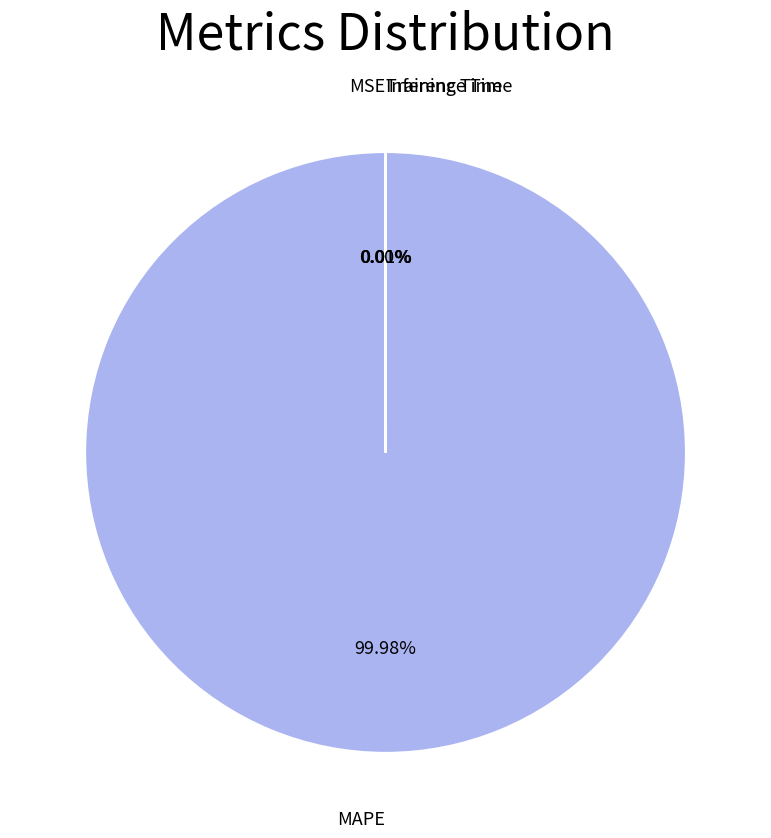

Which slice is the largest?

MAPE